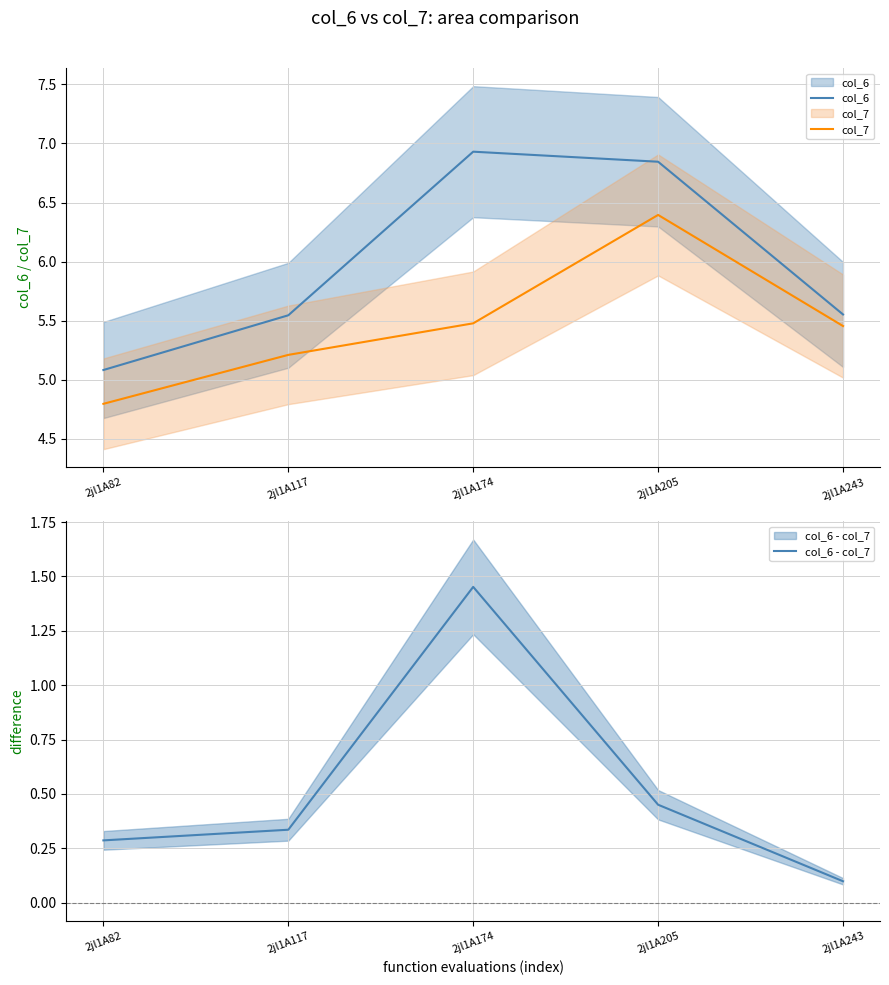

True or false: col_7 has a value of 1.3 at 2jl1A174.

False